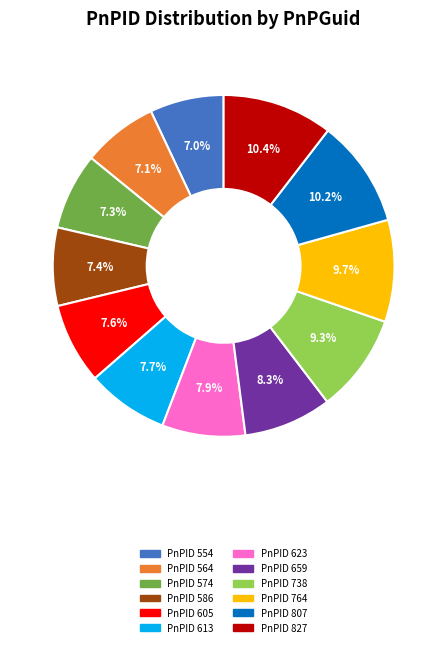

What percentage is NOT represented by PnPID 738?

90.7%